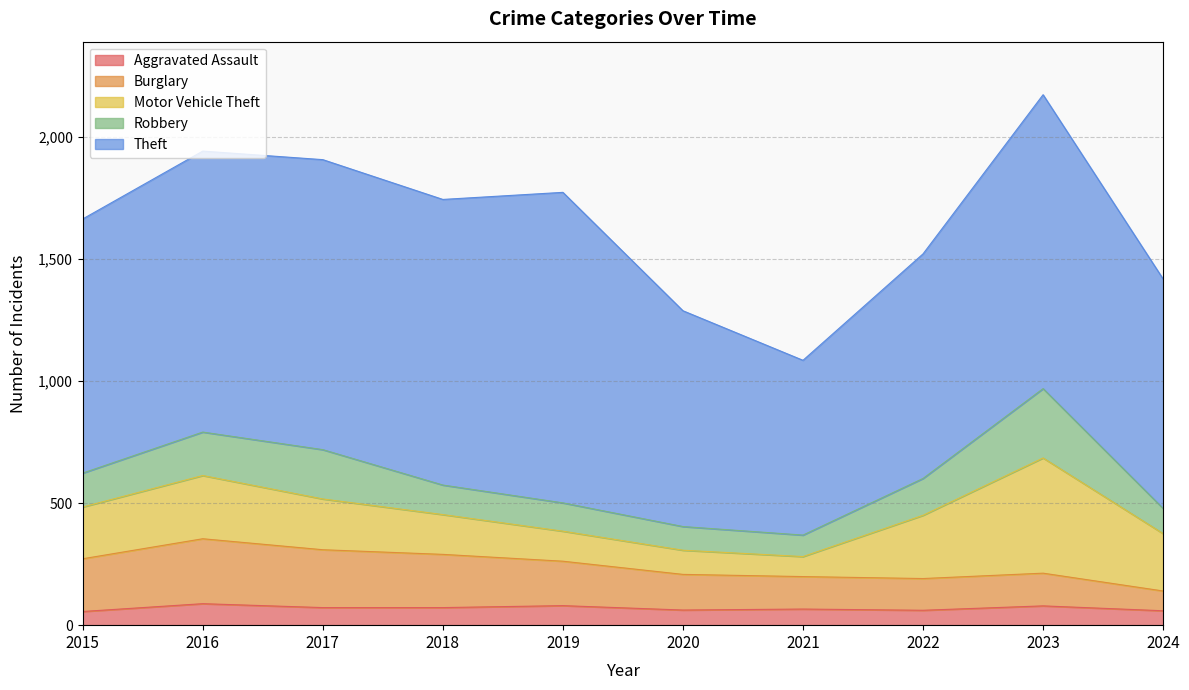

The Motor Vehicle Theft series shows 208 at 2017. True or false?

True